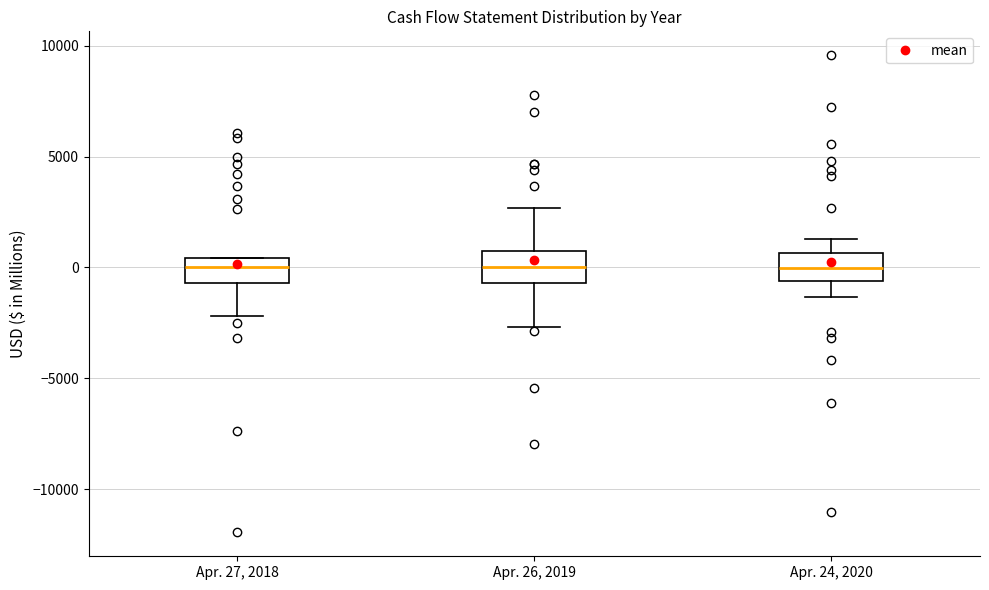

Reading left to right, transcribe this box plot: for each box, give where its median line is, the range the box spans, and where its two whiskers end, as read against the y-axis. The values are not printed on the chart, so give them approximately, as read against the axis.

Apr. 27, 2018: median 0, box -500 to 500, whiskers -2000 to 500
Apr. 26, 2019: median 0, box -500 to 500, whiskers -2500 to 2500
Apr. 24, 2020: median 0, box -500 to 500, whiskers -1500 to 1500